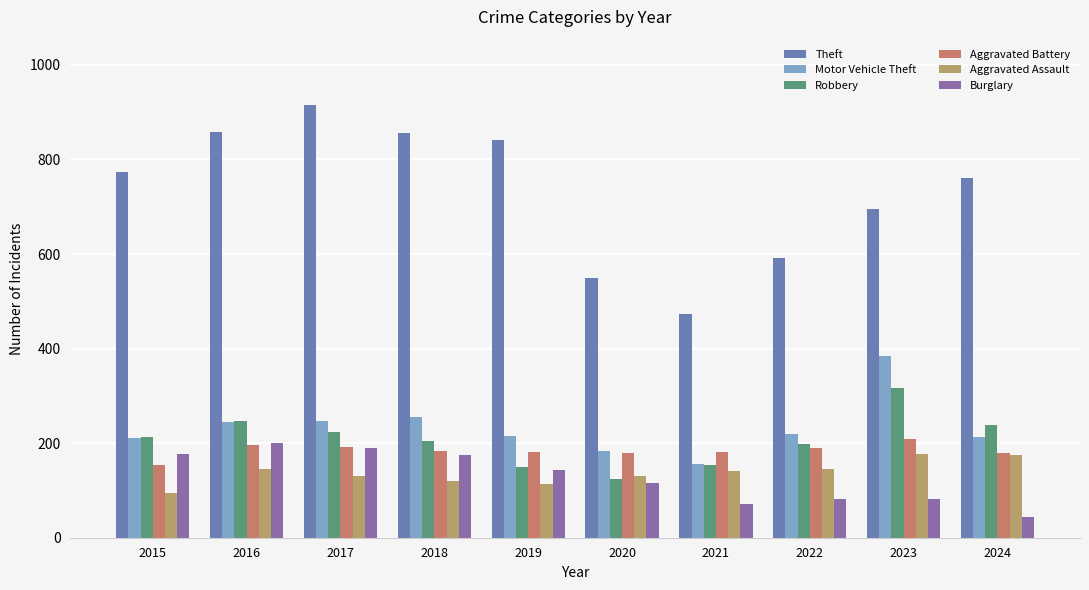

List the series in order of their peak value, highest first.

Theft, Motor Vehicle Theft, Robbery, Aggravated Battery, Burglary, Aggravated Assault